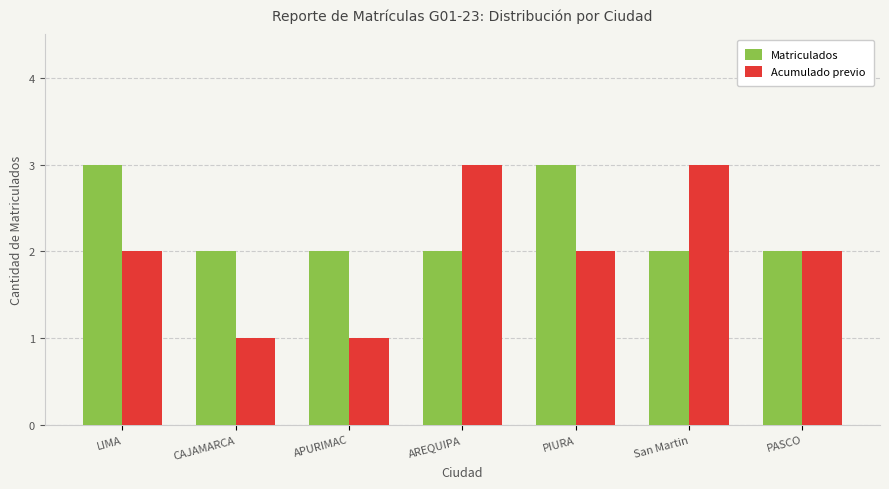

What is the label of the 3rd bar from the right?

PIURA